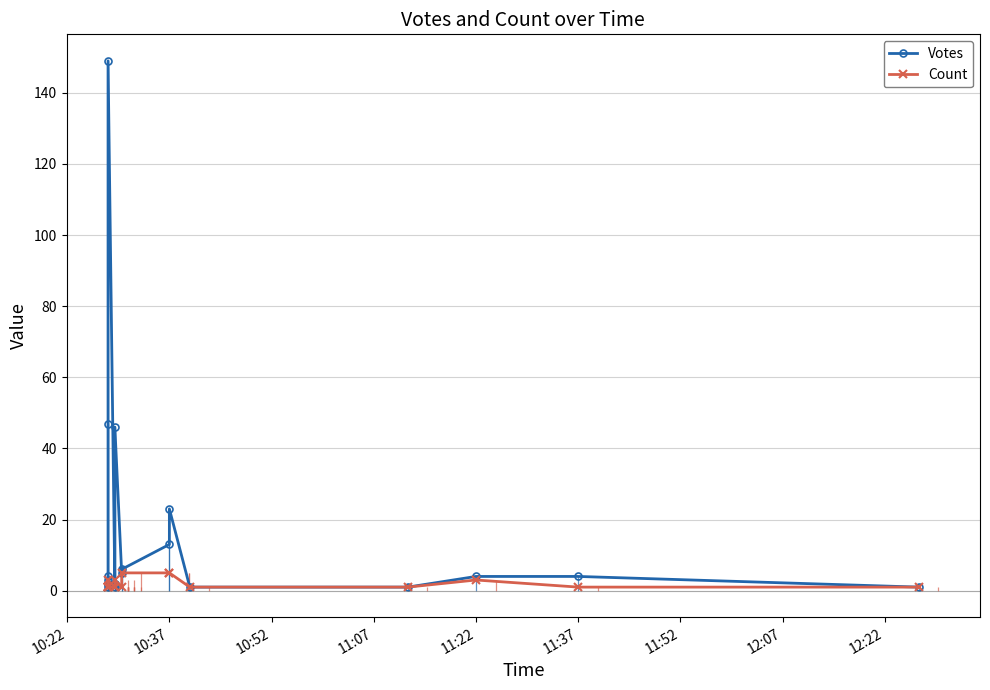

How many lines are shown in the chart?

2